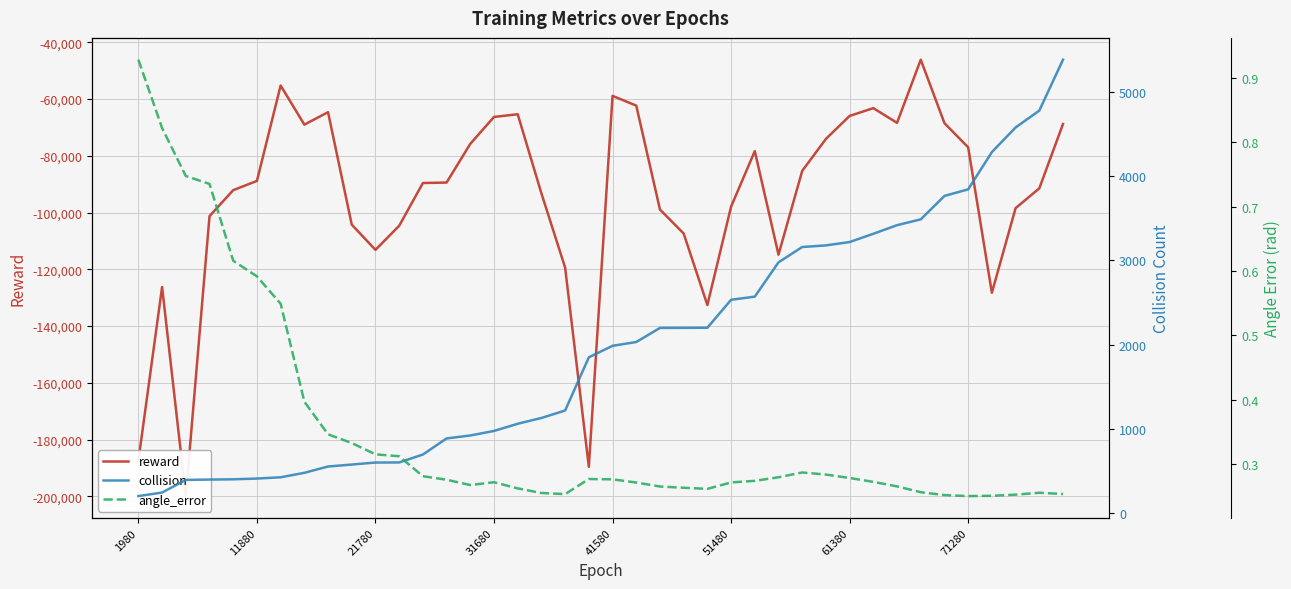

The value of angle_error at 21 is 0.4. True or false?

False